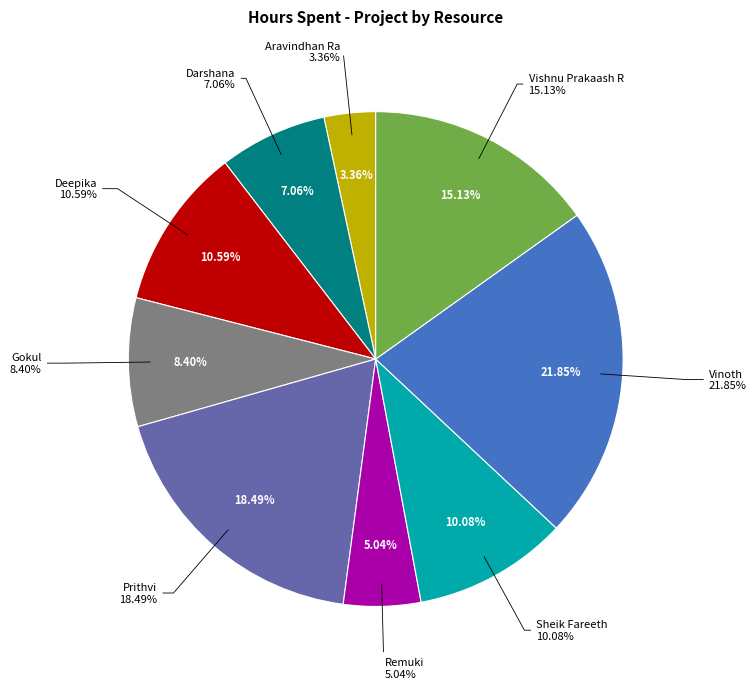

How much of the chart is everything except Aravindhan Ra?

96.6%